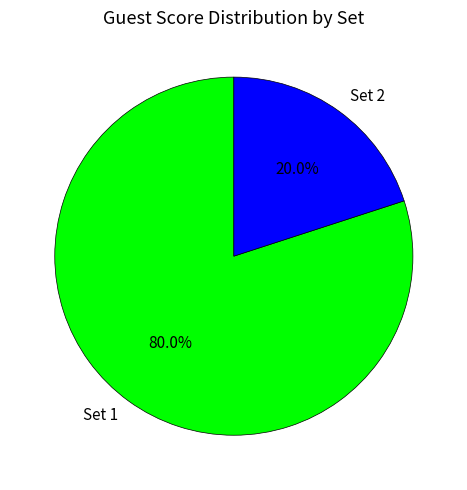

What is the total percentage of Set 1 and Set 2?

100.0%